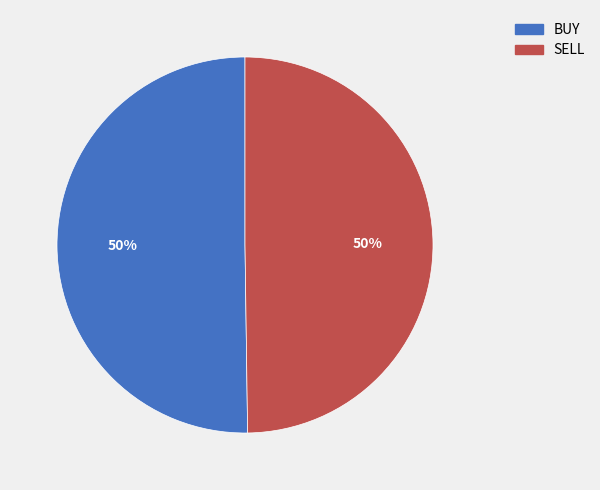

To the nearest percent, what is the average slice percentage?

50%